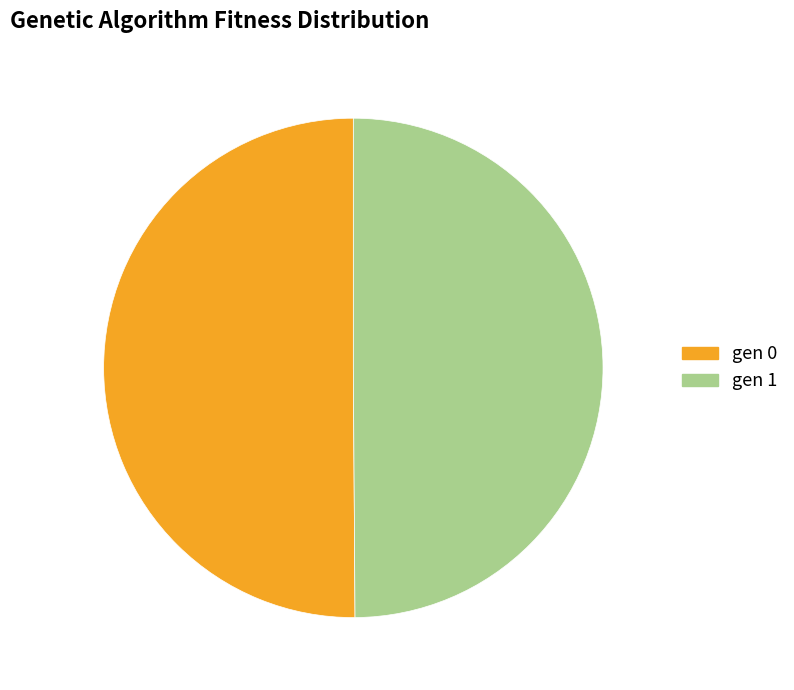

Approximately how many times larger is the value at gen 0 compared to gen 1?

1.0